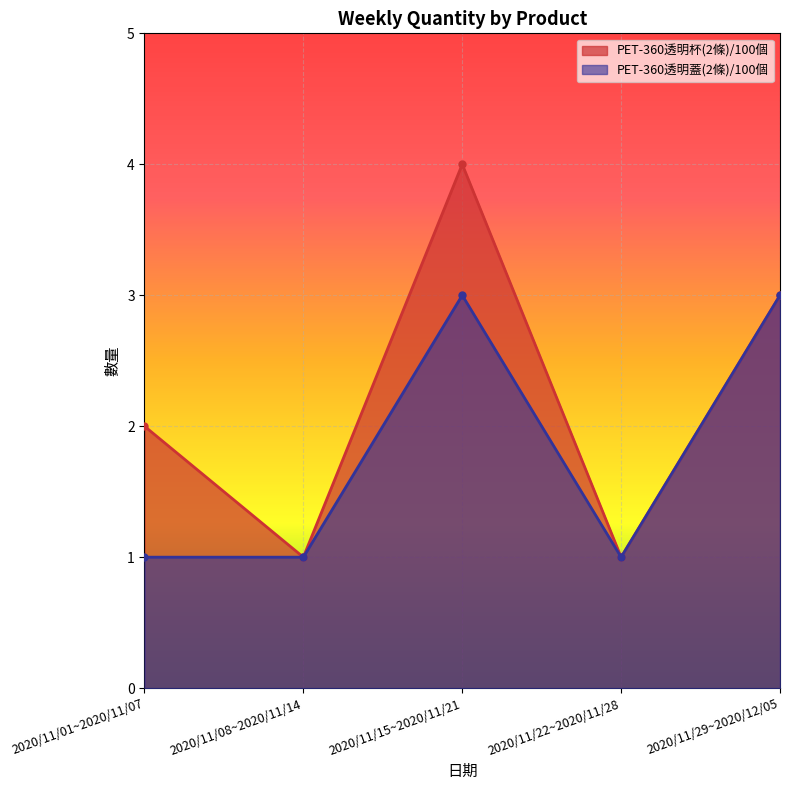

What is the difference between the highest and lowest values at 2020/11/01~2020/11/07?

1